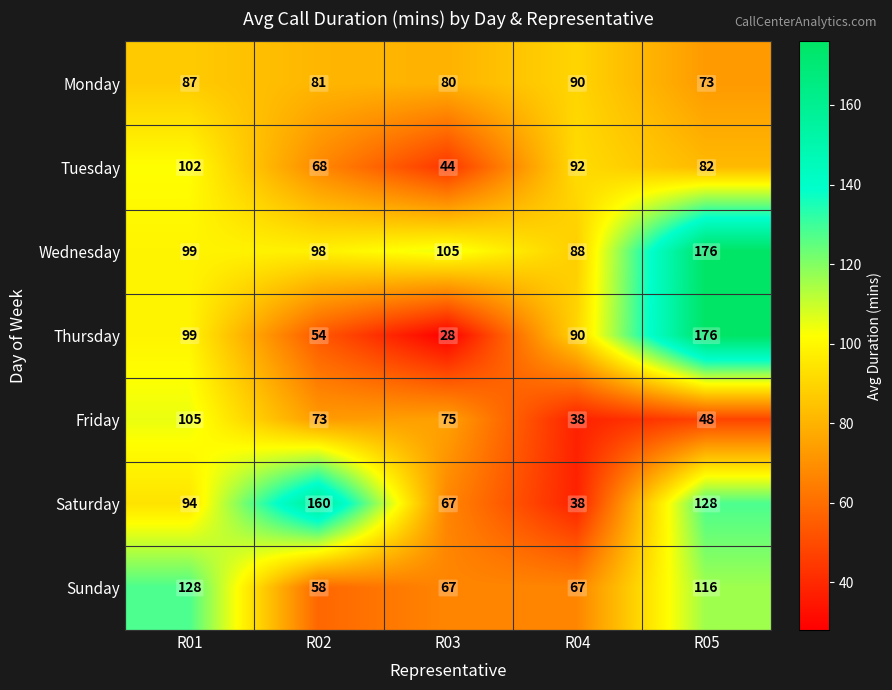

List the labels in order of Thursday value, largest first.

R05, R01, R04, R02, R03